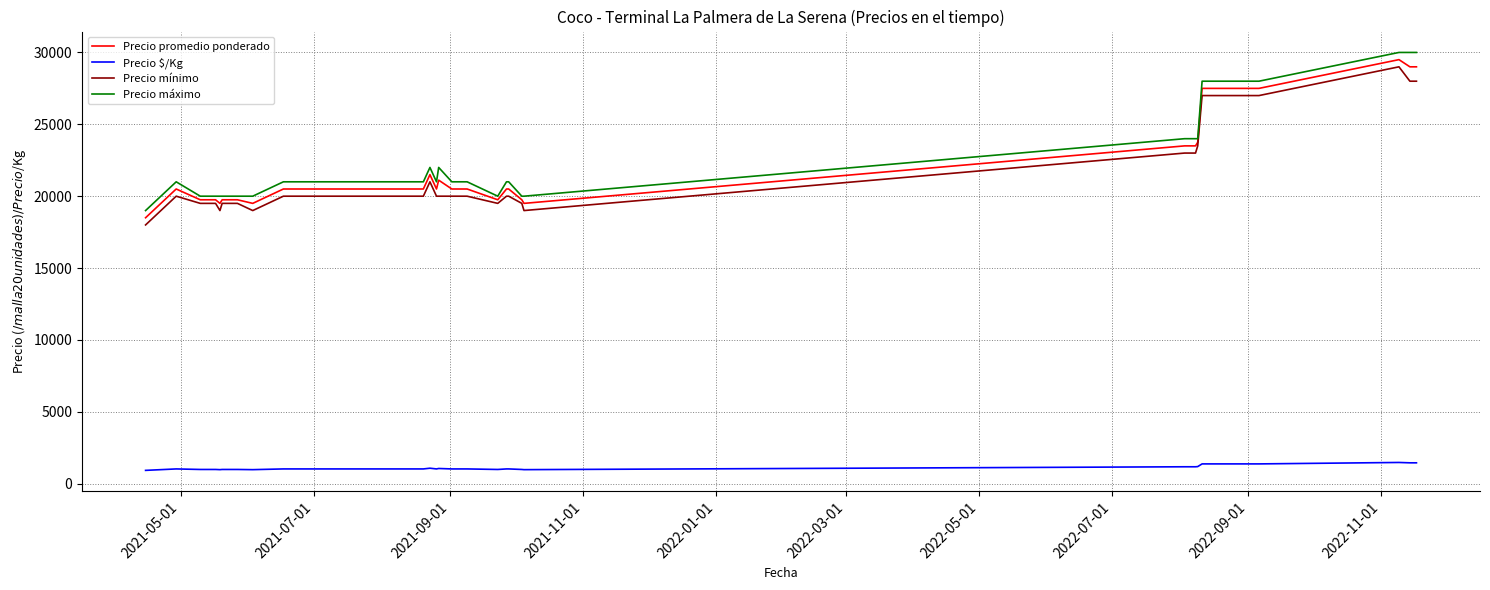

True or false: Precio máximo and Precio $/Kg intersect in this chart.

False